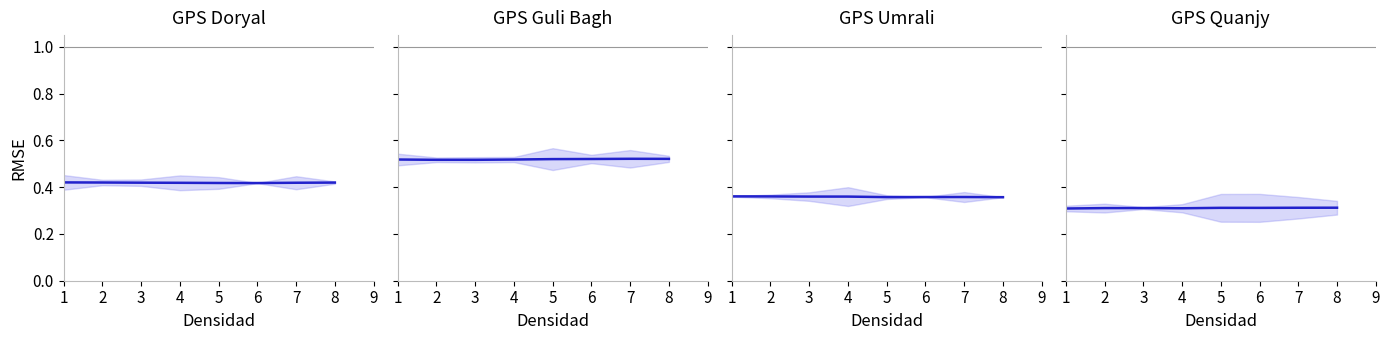

Is it true that GPS Quanjy equals 0.3 at 6?

True